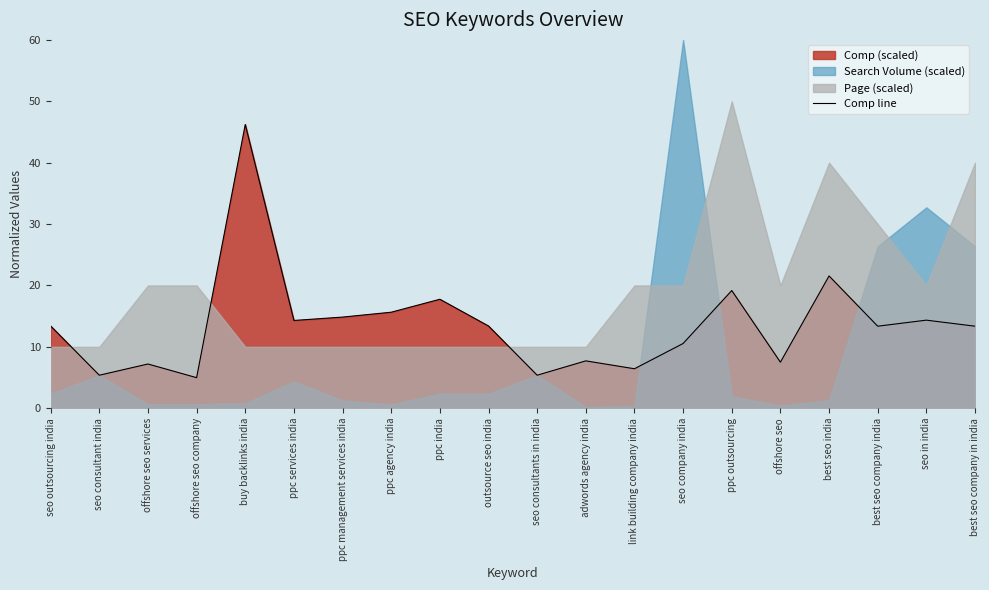

At which label is Comp line closest to 25?

best seo india